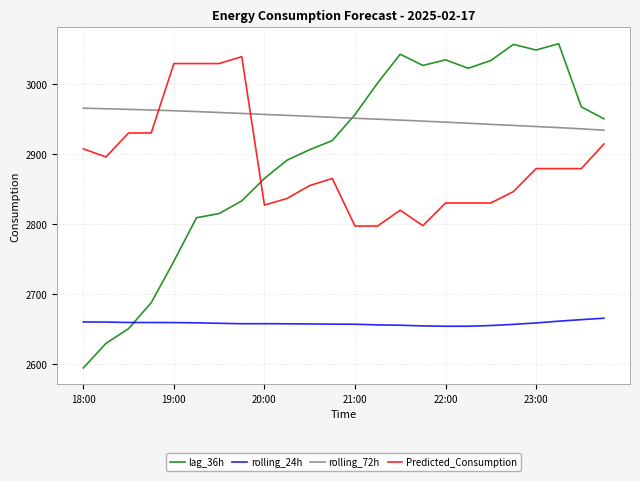

What is the average value of the Predicted_Consumption series?

2886.2